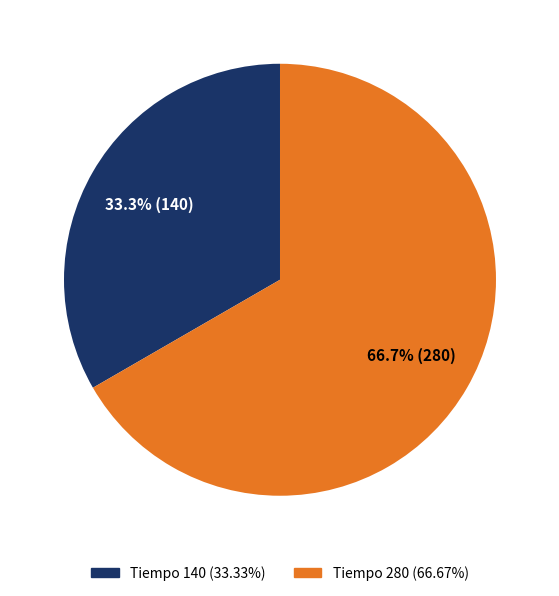

Does any single category account for the majority?

Yes